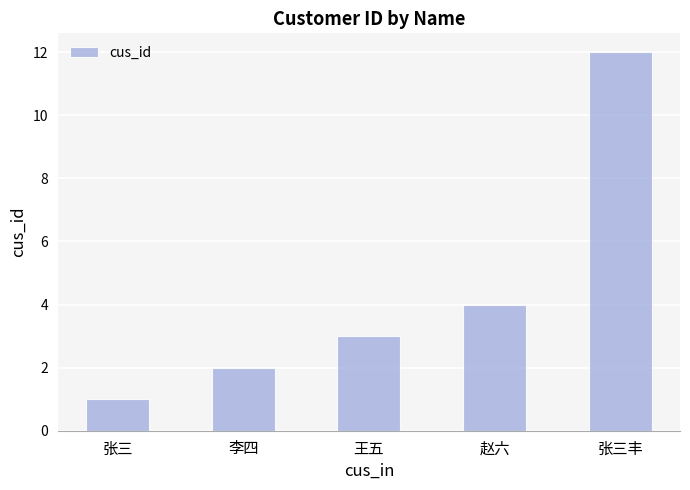

True or false: the data shows 16 at 张三丰.

False